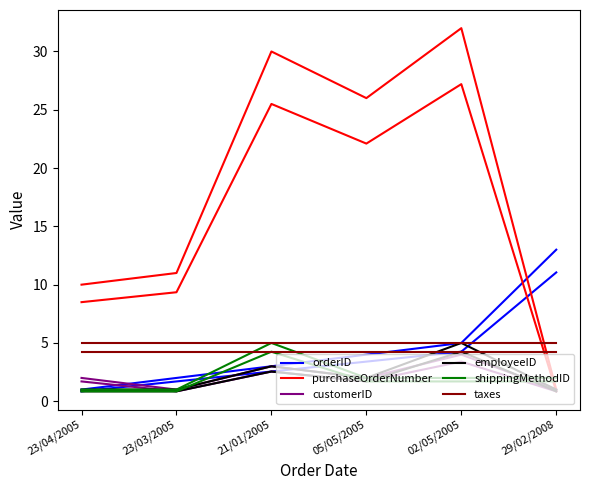

Is the value of purchaseOrderNumber at 23/03/2005 greater than the value of employeeID at 23/04/2005?

Yes